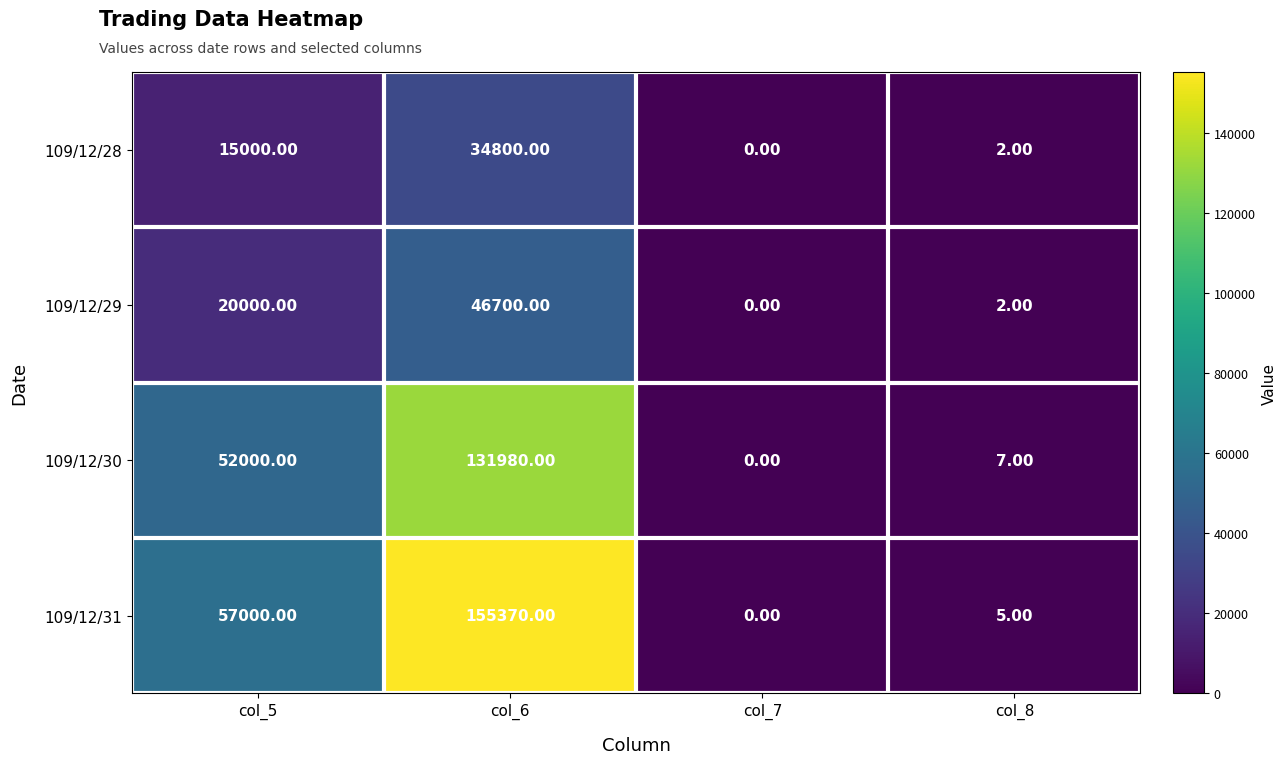

At which category is the sum across all series the highest?

col_6